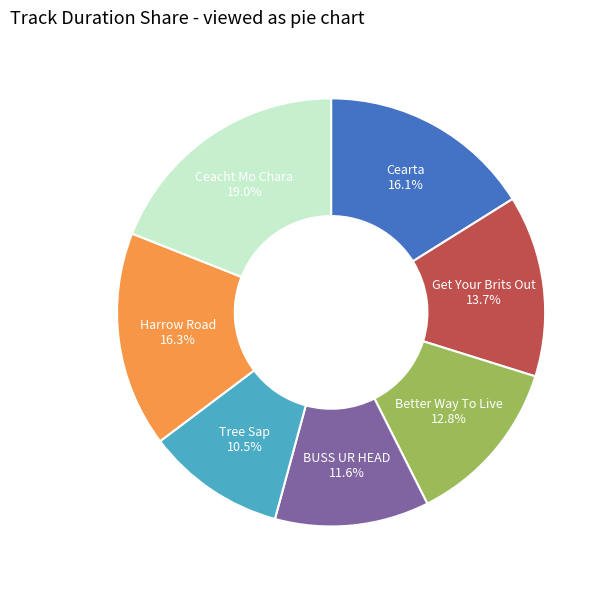

Which has a higher value, Cearta or Ceacht Mo Chara?

Ceacht Mo Chara